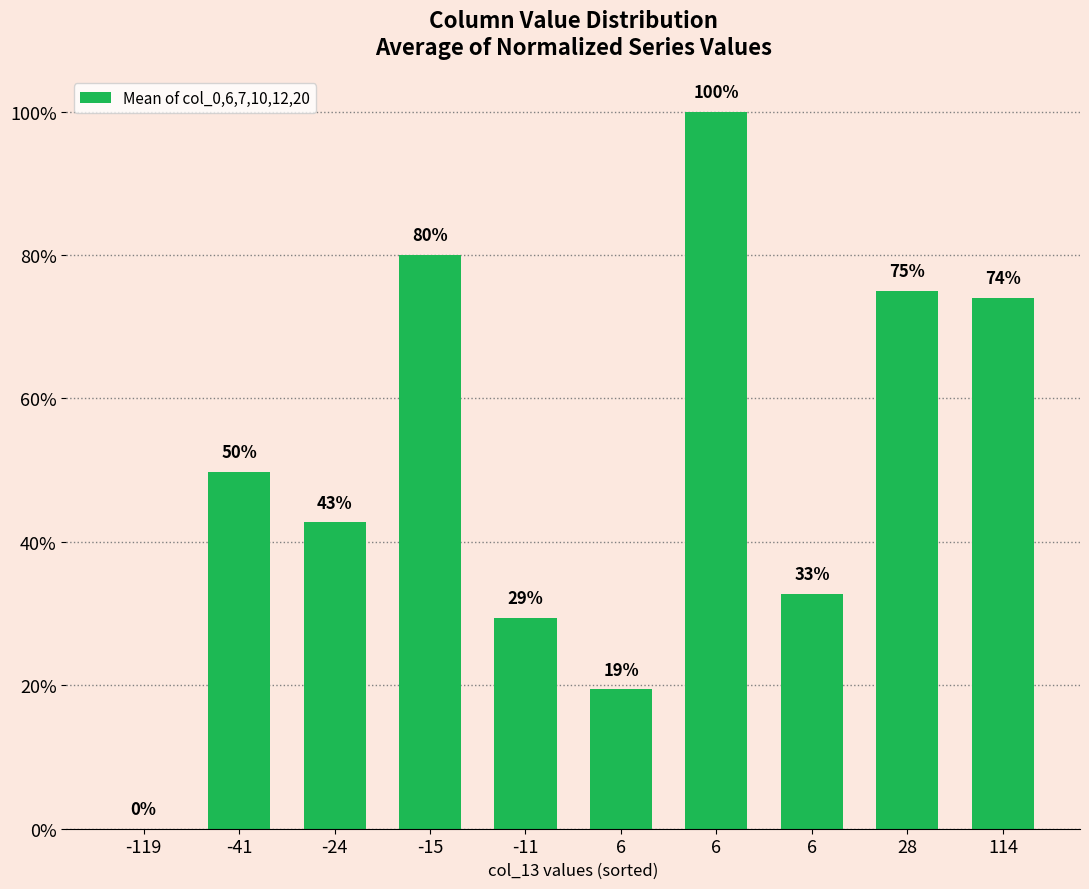

Where is the data nearest to the value 50?

-41